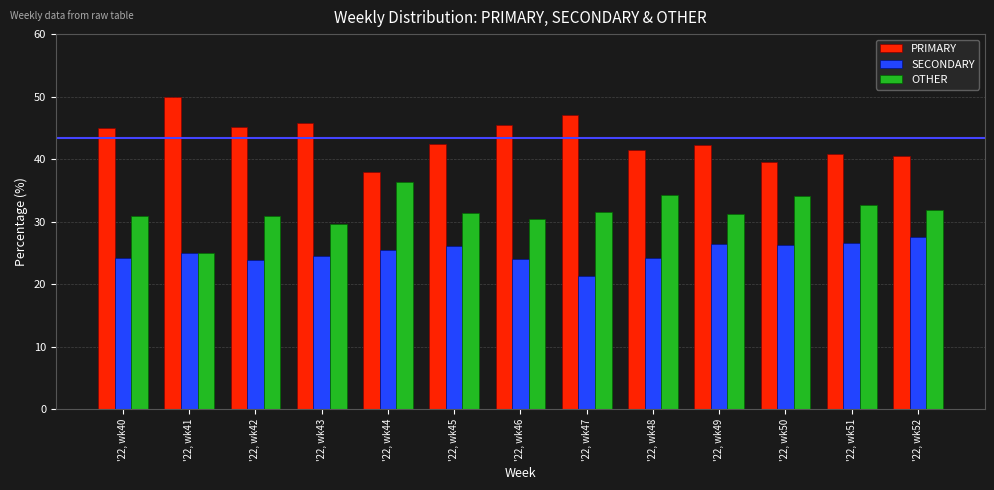

How many groups of bars are there?

13